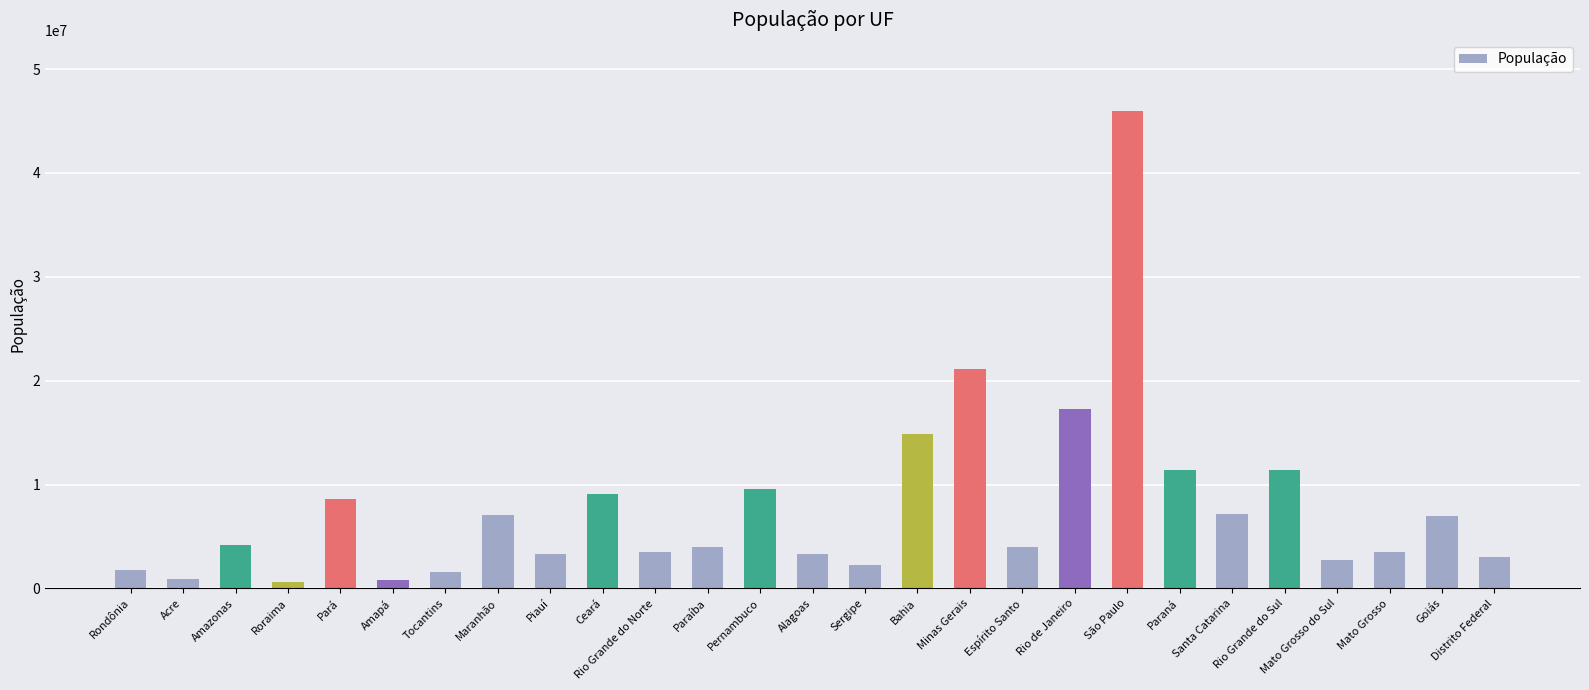

What is the difference between the values at Amazonas and Espírito Santo?

125947